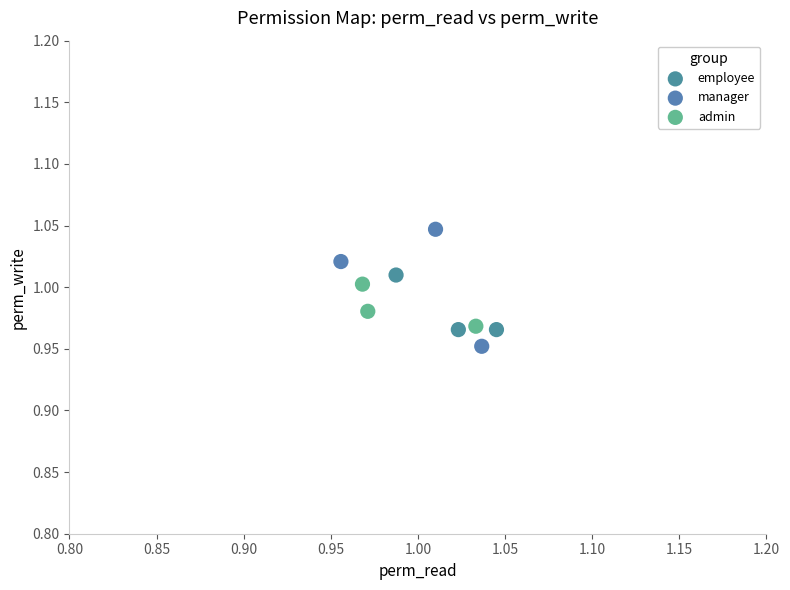

Which series contains the highest Y value?

manager